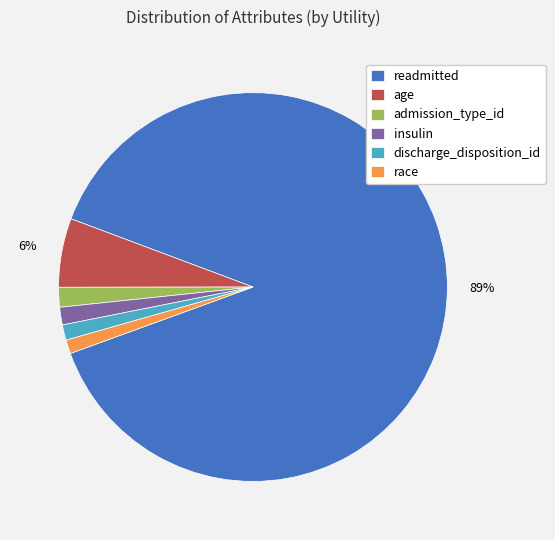

Which has a higher value, readmitted or admission_type_id?

readmitted